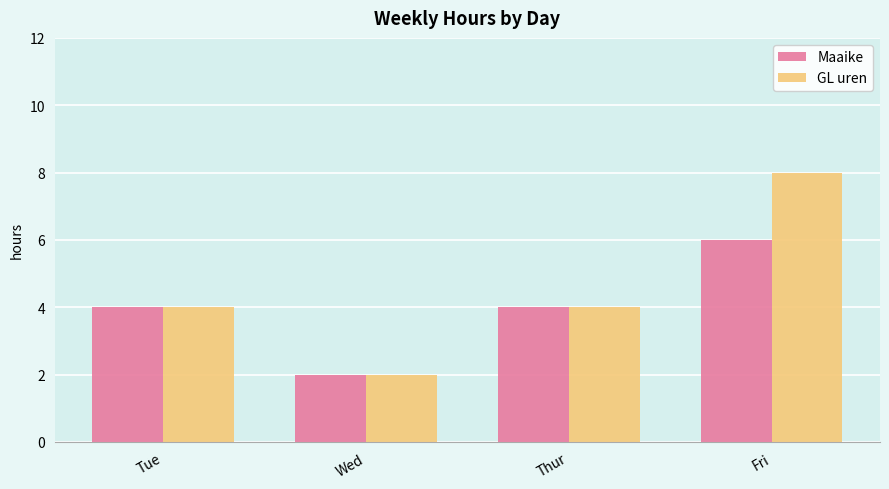

What are all the series names shown in the legend?

Maaike, GL uren